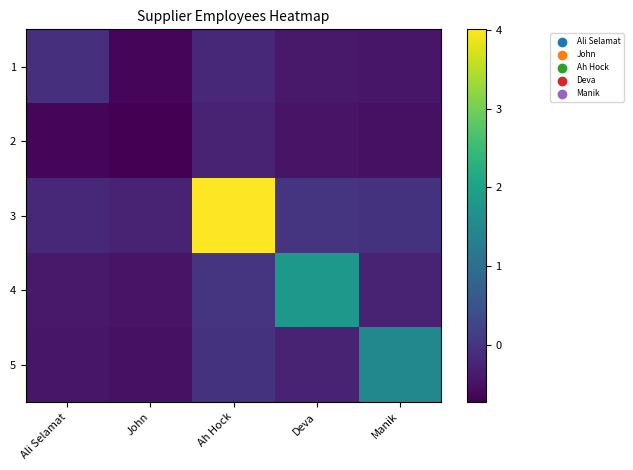

Reading left to right, list all the values displayed in this chart.

1: Ali Selamat=-0.1	John=-0.7	Ah Hock=-0.2	Deva=-0.4	Manik=-0.4
2: Ali Selamat=-0.7	John=-0.7	Ah Hock=-0.3	Deva=-0.5	Manik=-0.5
3: Ali Selamat=-0.2	John=-0.3	Ah Hock=4.0	Deva=-0.0	Manik=-0.0
4: Ali Selamat=-0.4	John=-0.5	Ah Hock=-0.0	Deva=1.8	Manik=-0.3
5: Ali Selamat=-0.4	John=-0.5	Ah Hock=-0.0	Deva=-0.3	Manik=1.5